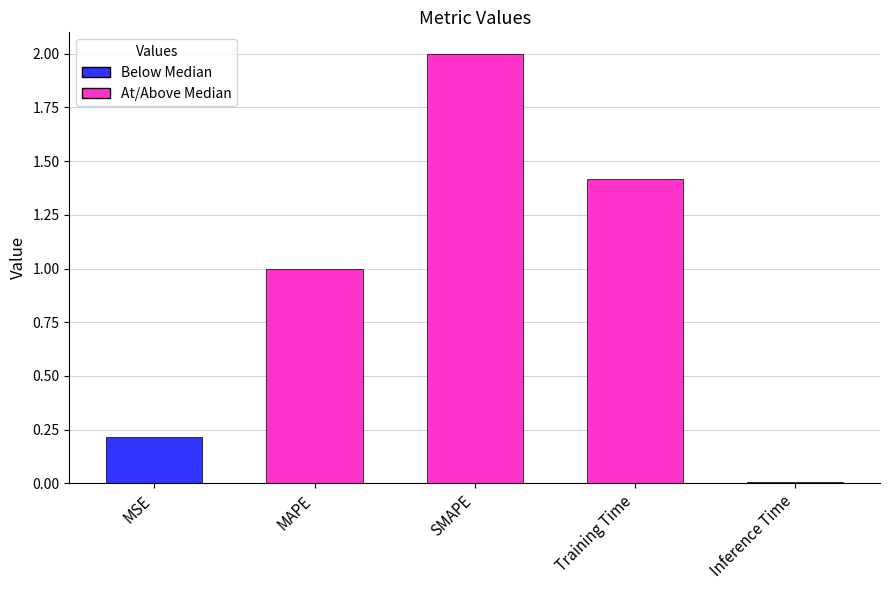

Rank the categories by value from highest to lowest.

SMAPE, Training Time, MAPE, MSE, Inference Time